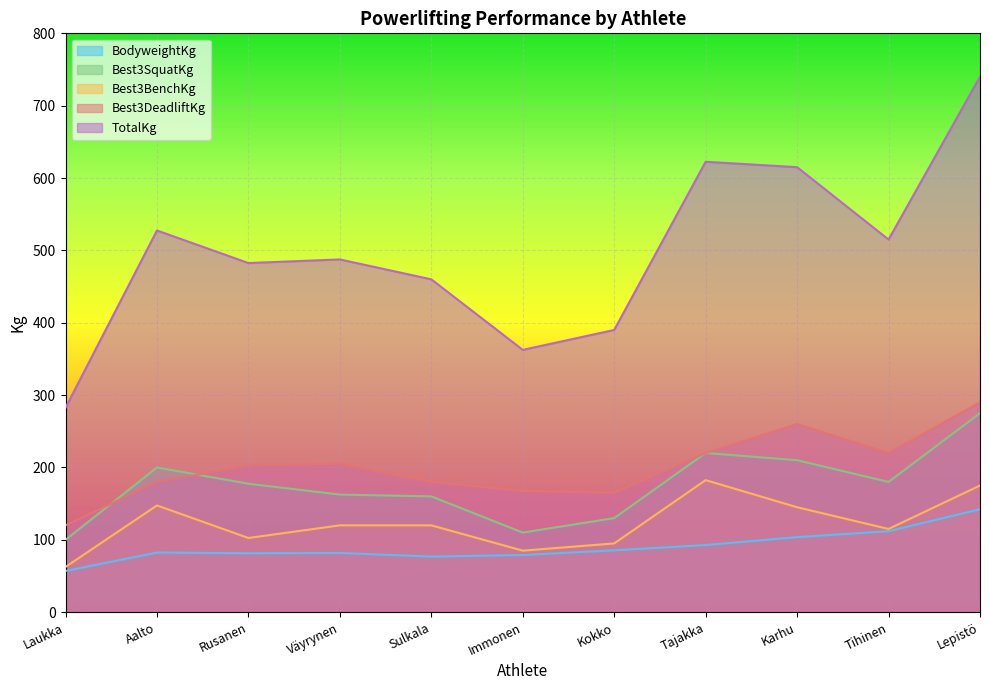

True or false: TotalKg has a value of 267.1 at Tihinen.

False